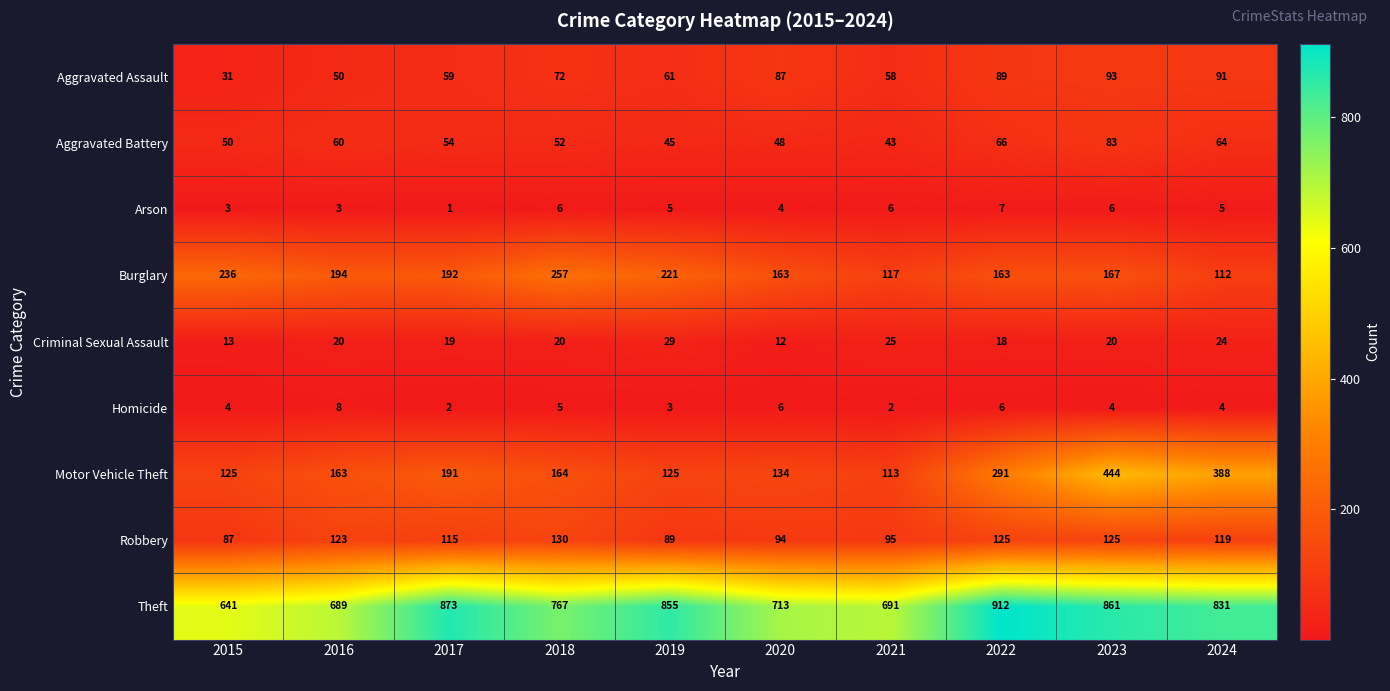

Read the Arson value at 2016.

3